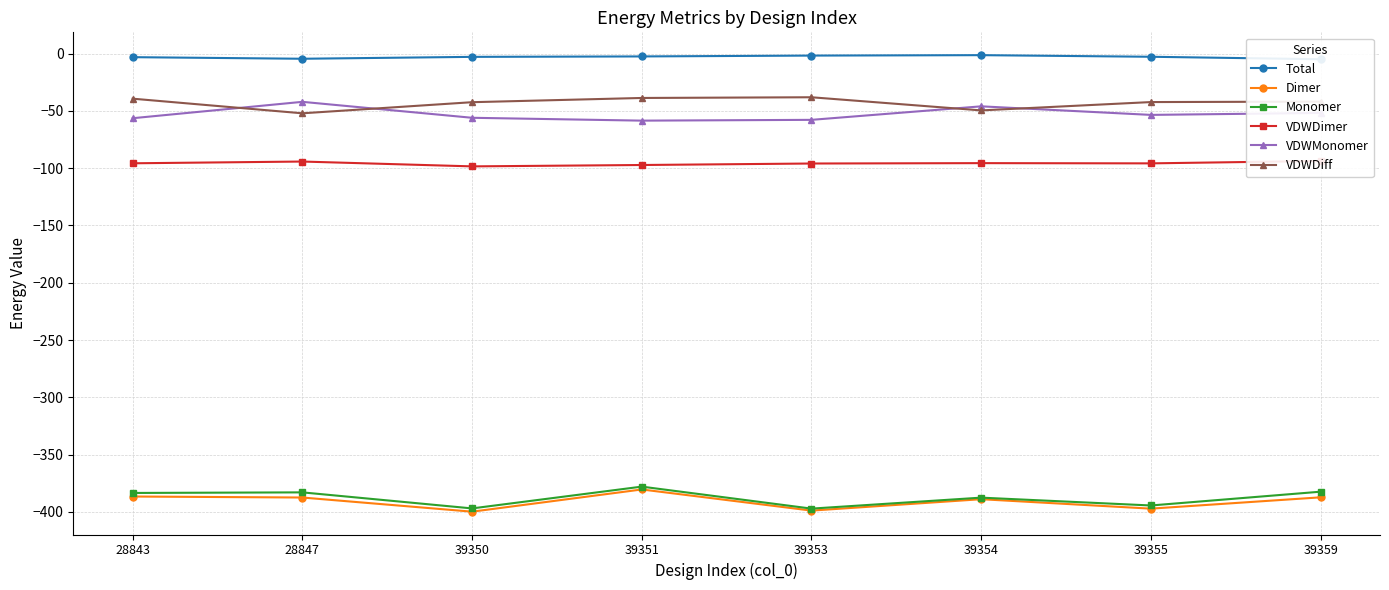

Reading left to right, what are all the values shown in this chart?

Total: 28843=-3.1	28847=-4.5	39350=-2.8	39351=-2.5	39353=-1.7	39354=-1.4	39355=-2.8	39359=-4.9
Dimer: 28843=-386.5	28847=-387.4	39350=-399.8	39351=-380.4	39353=-398.8	39354=-388.9	39355=-397.1	39359=-387.2
Monomer: 28843=-383.4	28847=-382.9	39350=-396.9	39351=-377.9	39353=-397.1	39354=-387.5	39355=-394.4	39359=-382.3
VDWDimer: 28843=-95.7	28847=-94.2	39350=-98.4	39351=-97.2	39353=-95.9	39354=-95.6	39355=-95.8	39359=-93.7
VDWMonomer: 28843=-56.4	28847=-42.1	39350=-56.0	39351=-58.5	39353=-57.8	39354=-46.0	39355=-53.5	39359=-51.8
VDWDiff: 28843=-39.3	28847=-52.1	39350=-42.4	39351=-38.7	39353=-38.1	39354=-49.6	39355=-42.3	39359=-41.9